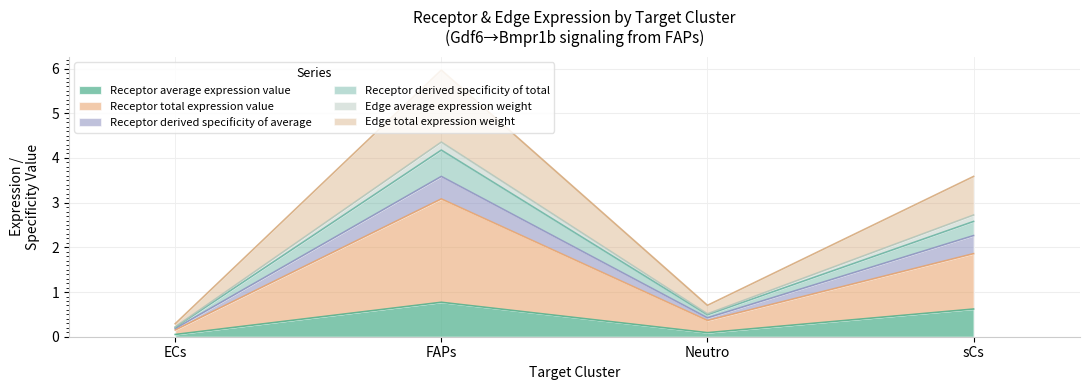

What is the highest value of the Receptor average expression value series?

0.8